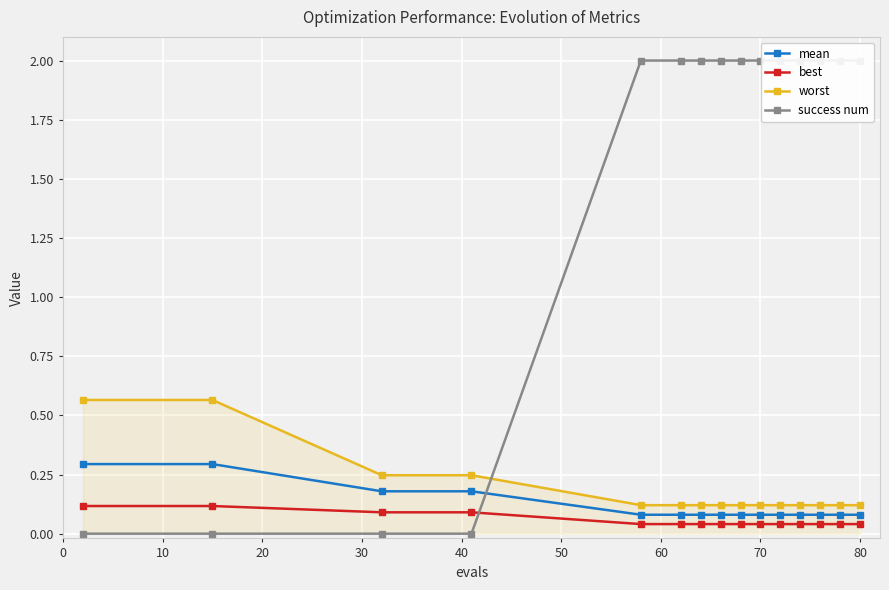

Reading left to right, what are all the values shown in this chart?

mean: 0.3	0.3	0.2	0.2	0.1	0.1	0.1	0.1	0.1	0.1	0.1	0.1	0.1	0.1	0.1
best: 0.1	0.1	0.1	0.1	0.0	0.0	0.0	0.0	0.0	0.0	0.0	0.0	0.0	0.0	0.0
worst: 0.6	0.6	0.2	0.2	0.1	0.1	0.1	0.1	0.1	0.1	0.1	0.1	0.1	0.1	0.1
success num: 0.0	0.0	0.0	0.0	2.0	2.0	2.0	2.0	2.0	2.0	2.0	2.0	2.0	2.0	2.0